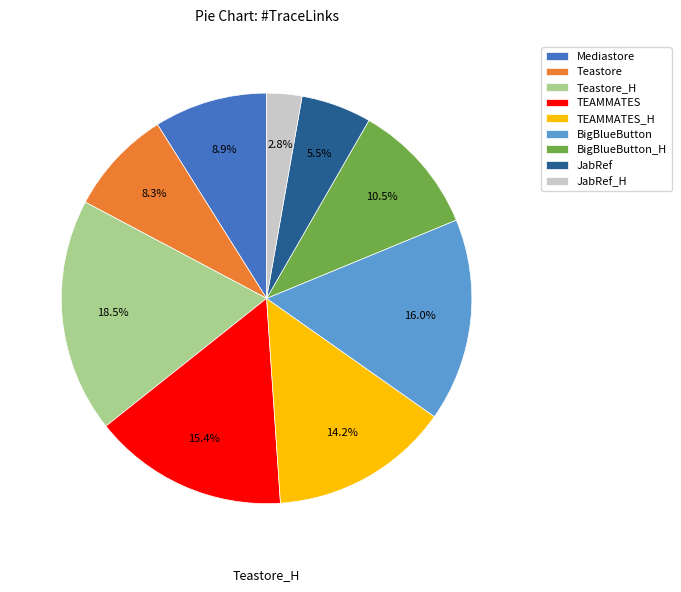

To the nearest percent, what is the difference between the largest and smallest slice percentages?

16%